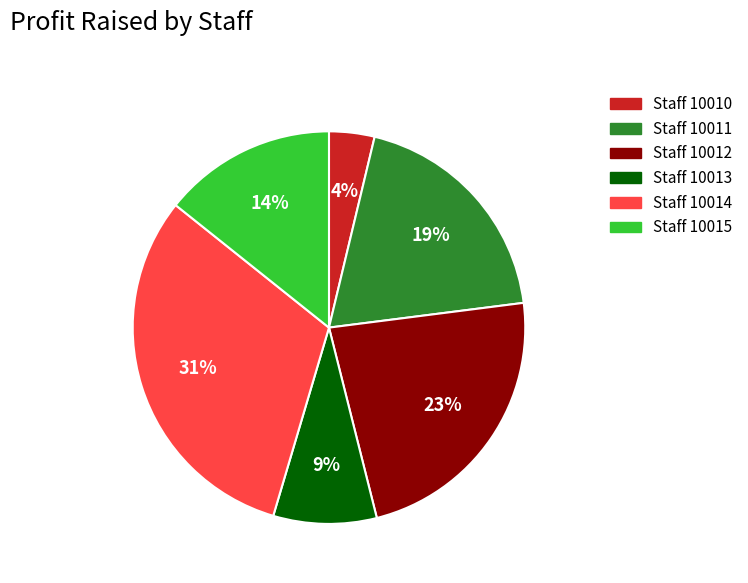

True or false: Staff 10011 accounts for 29% of the total.

False